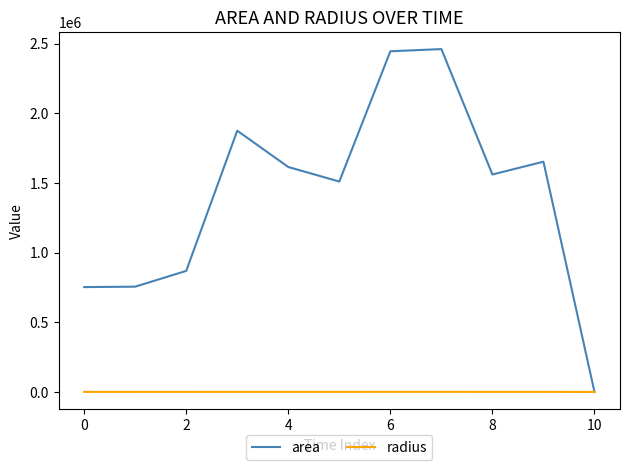

List the series in order of their peak value, lowest first.

radius, area